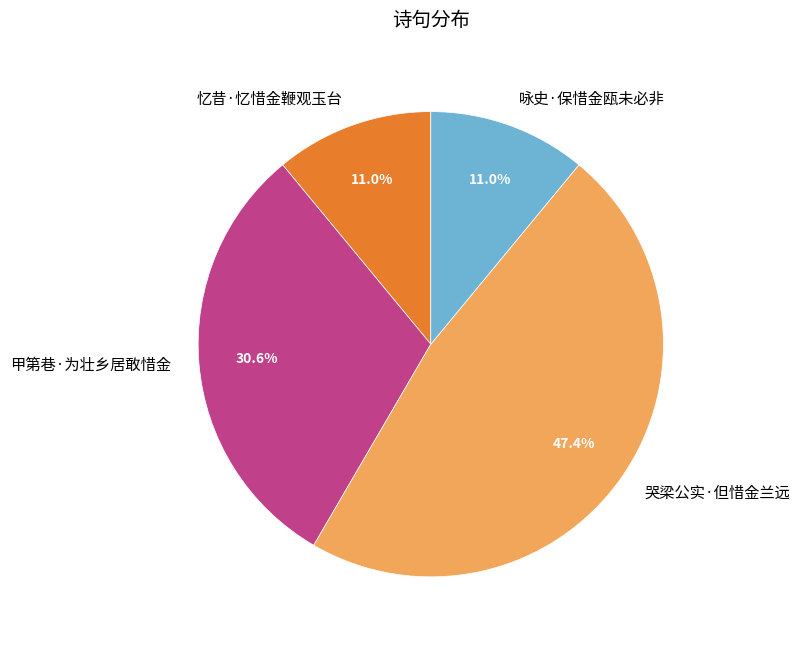

What is the largest slice in the pie chart?

哭梁公实·但惜金兰远